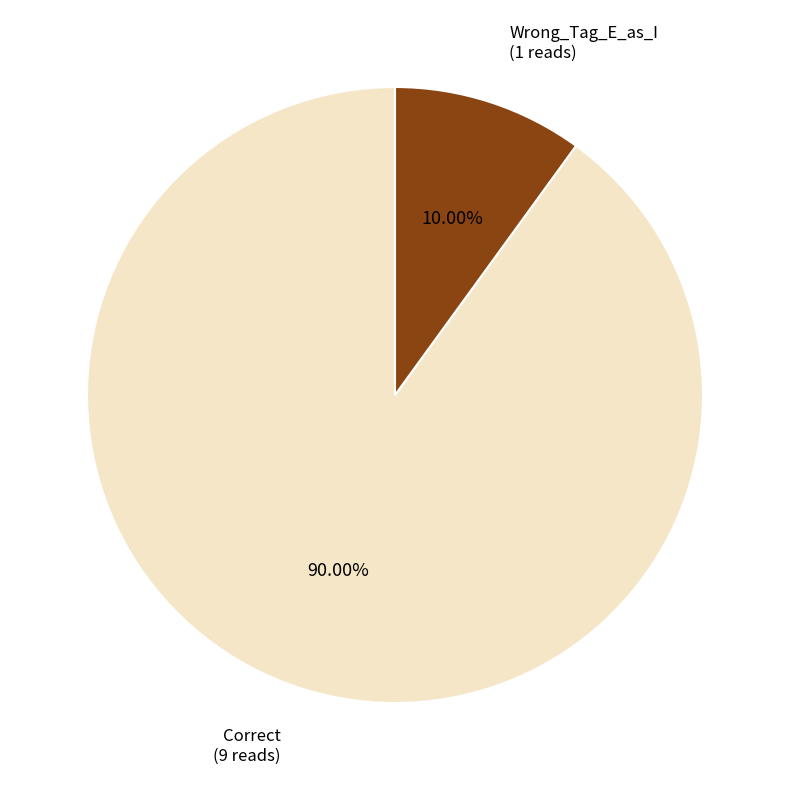

Is there a majority slice in this chart?

Yes